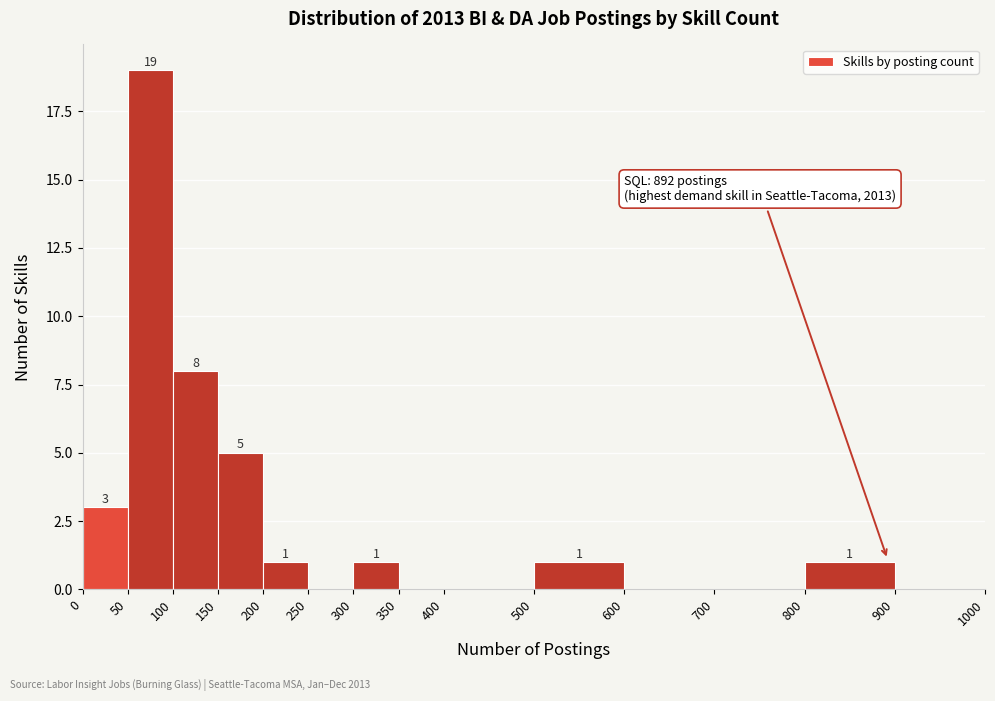

Over which range of the x-axis is the bar tallest?

50 to 100